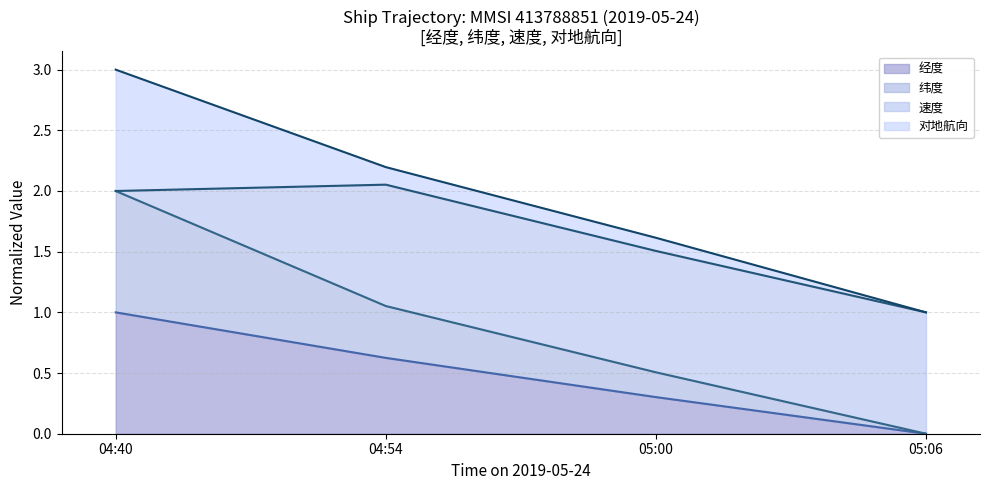

Reading left to right, transcribe all the data shown in this chart.

经度 (line): 1.0	0.6	0.3	0.0
纬度 (line): 2.0	1.1	0.5	0.0
速度 (line): 2.0	2.1	1.5	1.0
对地航向 (line): 3.0	2.2	1.6	1.0